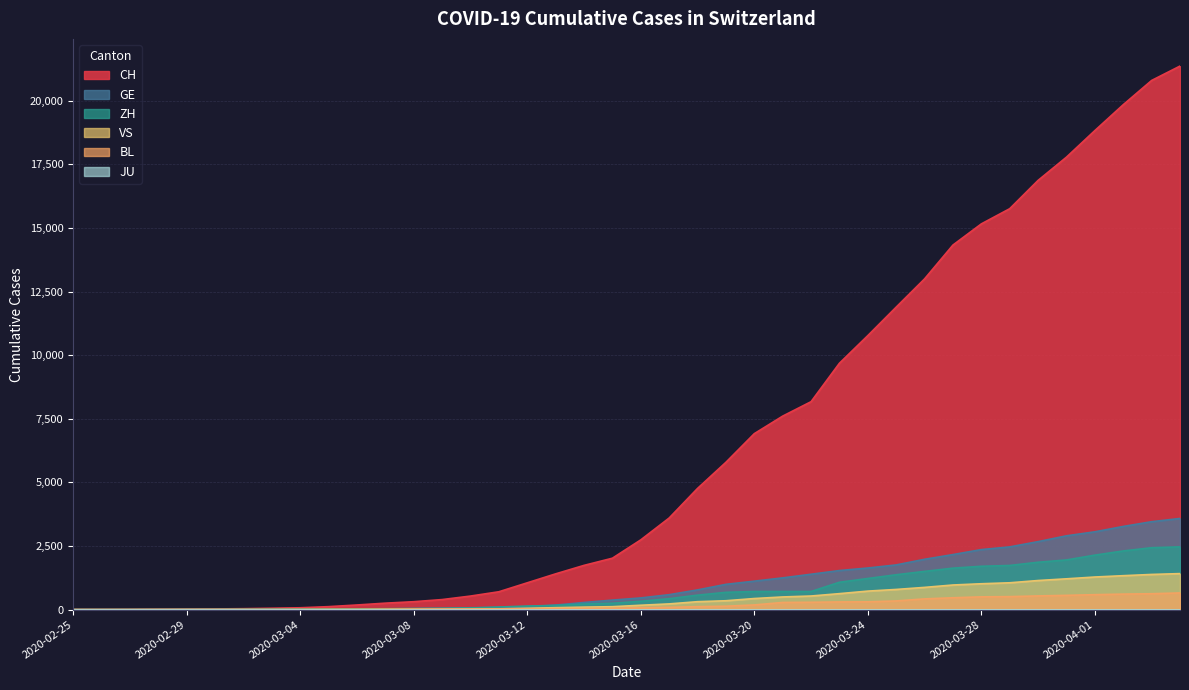

Reading left to right, extract all data points from this chart.

CH: 2020-02-25=1	2020-02-26=2	2020-02-27=6	2020-02-28=13	2020-02-29=20	2020-03-01=27	2020-03-02=37	2020-03-03=54	2020-03-04=73	2020-03-05=117	2020-03-06=182	2020-03-07=254	2020-03-08=311	2020-03-09=395	2020-03-10=533	2020-03-11=702	2020-03-12=1054	2020-03-13=1406	2020-03-14=1739	2020-03-15=2021	2020-03-16=2742	2020-03-17=3601	2020-03-18=4764	2020-03-19=5791	2020-03-20=6917	2020-03-21=7607	2020-03-22=8174	2020-03-23=9686	2020-03-24=10772	2020-03-25=11892	2020-03-26=13002	2020-03-27=14332	2020-03-28=15164	2020-03-29=15761	2020-03-30=16874	2020-03-31=17788	2020-04-01=18832	2020-04-02=19849	2020-04-03=20802	2020-04-04=21368
GE: 2020-02-25=0	2020-02-26=1	2020-02-27=1	2020-02-28=4	2020-02-29=6	2020-03-01=8	2020-03-02=8	2020-03-03=11	2020-03-04=11	2020-03-05=15	2020-03-06=19	2020-03-07=30	2020-03-08=38	2020-03-09=47	2020-03-10=73	2020-03-11=84	2020-03-12=114	2020-03-13=178	2020-03-14=281	2020-03-15=374	2020-03-16=460	2020-03-17=587	2020-03-18=775	2020-03-19=994	2020-03-20=1119	2020-03-21=1248	2020-03-22=1391	2020-03-23=1536	2020-03-24=1636	2020-03-25=1757	2020-03-26=1979	2020-03-27=2164	2020-03-28=2360	2020-03-29=2466	2020-03-30=2673	2020-03-31=2902	2020-04-01=3059	2020-04-02=3270	2020-04-03=3456	2020-04-04=3584
ZH: 2020-02-25=0	2020-02-26=0	2020-02-27=2	2020-02-28=2	2020-02-29=6	2020-03-01=7	2020-03-02=11	2020-03-03=14	2020-03-04=16	2020-03-05=24	2020-03-06=30	2020-03-07=35	2020-03-08=41	2020-03-09=50	2020-03-10=63	2020-03-11=102	2020-03-12=141	2020-03-13=164	2020-03-14=219	2020-03-15=251	2020-03-16=327	2020-03-17=430	2020-03-18=569	2020-03-19=680	2020-03-20=712	2020-03-21=712	2020-03-22=712	2020-03-23=1076	2020-03-24=1224	2020-03-25=1371	2020-03-26=1503	2020-03-27=1630	2020-03-28=1704	2020-03-29=1736	2020-03-30=1862	2020-03-31=1953	2020-04-01=2142	2020-04-02=2306	2020-04-03=2434	2020-04-04=2467
VS: 2020-02-25=0	2020-02-26=0	2020-02-27=0	2020-02-28=1	2020-02-29=1	2020-03-01=2	2020-03-02=3	2020-03-03=3	2020-03-04=4	2020-03-05=5	2020-03-06=6	2020-03-07=7	2020-03-08=12	2020-03-09=17	2020-03-10=22	2020-03-11=30	2020-03-12=53	2020-03-13=76	2020-03-14=98	2020-03-15=115	2020-03-16=172	2020-03-17=225	2020-03-18=312	2020-03-19=349	2020-03-20=436	2020-03-21=498	2020-03-22=535	2020-03-23=628	2020-03-24=728	2020-03-25=793	2020-03-26=874	2020-03-27=968	2020-03-28=1017	2020-03-29=1055	2020-03-30=1144	2020-03-31=1211	2020-04-01=1282	2020-04-02=1334	2020-04-03=1383	2020-04-04=1416
BL: 2020-02-25=0	2020-02-26=0	2020-02-27=0	2020-02-28=1	2020-02-29=2	2020-03-01=2	2020-03-02=2	2020-03-03=2	2020-03-04=2	2020-03-05=6	2020-03-06=6	2020-03-07=15	2020-03-08=19	2020-03-09=20	2020-03-10=22	2020-03-11=26	2020-03-12=26	2020-03-13=42	2020-03-14=47	2020-03-15=54	2020-03-16=76	2020-03-17=89	2020-03-18=116	2020-03-19=134	2020-03-20=184	2020-03-21=282	2020-03-22=289	2020-03-23=302	2020-03-24=306	2020-03-25=341	2020-03-26=422	2020-03-27=466	2020-03-28=502	2020-03-29=511	2020-03-30=539	2020-03-31=561	2020-04-01=588	2020-04-02=610	2020-04-03=625	2020-04-04=656